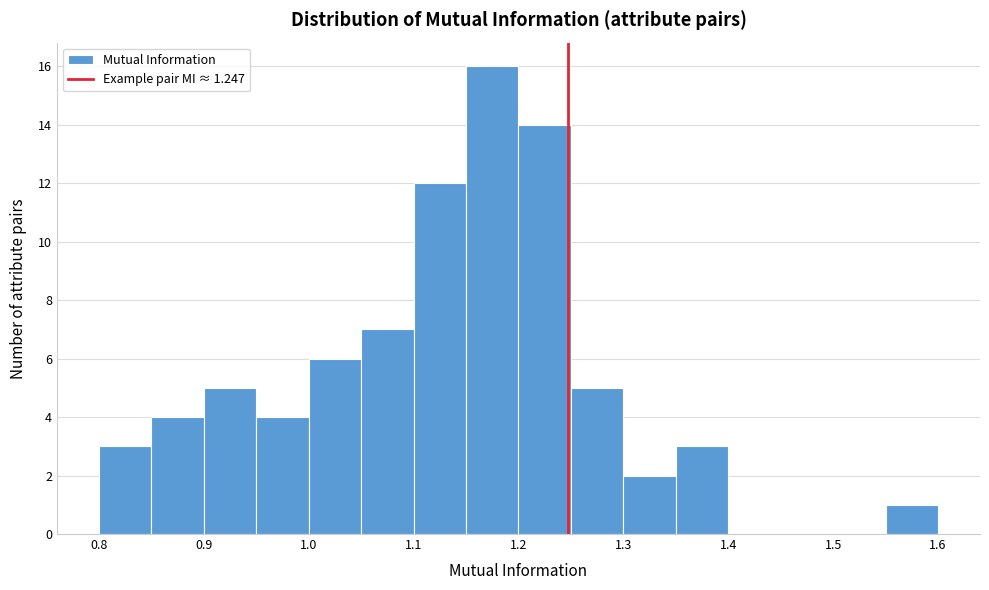

Reading left to right, list every bar in this chart as the range it spans on the x-axis followed by its height. The values are not printed on the chart, so give them approximately, as read against the axis.

0.80 to 0.85: 3
0.85 to 0.90: 4
0.90 to 0.95: 5
0.95 to 1.00: 4
1.00 to 1.05: 6
1.05 to 1.10: 7
1.10 to 1.15: 12
1.15 to 1.20: 16
1.20 to 1.25: 14
1.25 to 1.30: 5
1.30 to 1.35: 2
1.35 to 1.40: 3
1.40 to 1.45: 0
1.45 to 1.50: 0
1.50 to 1.55: 0
1.55 to 1.60: 1